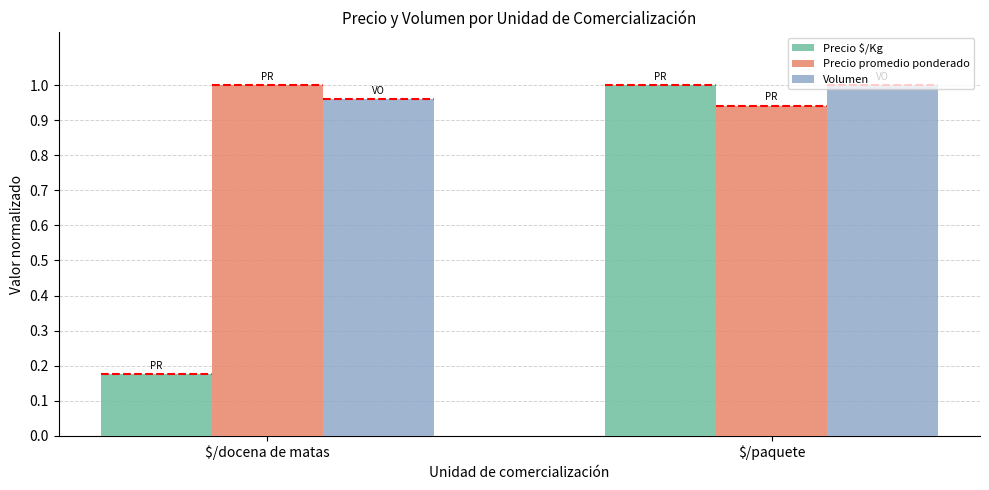

Which series changed the most between $/docena de matas and $/paquete?

Precio $/Kg